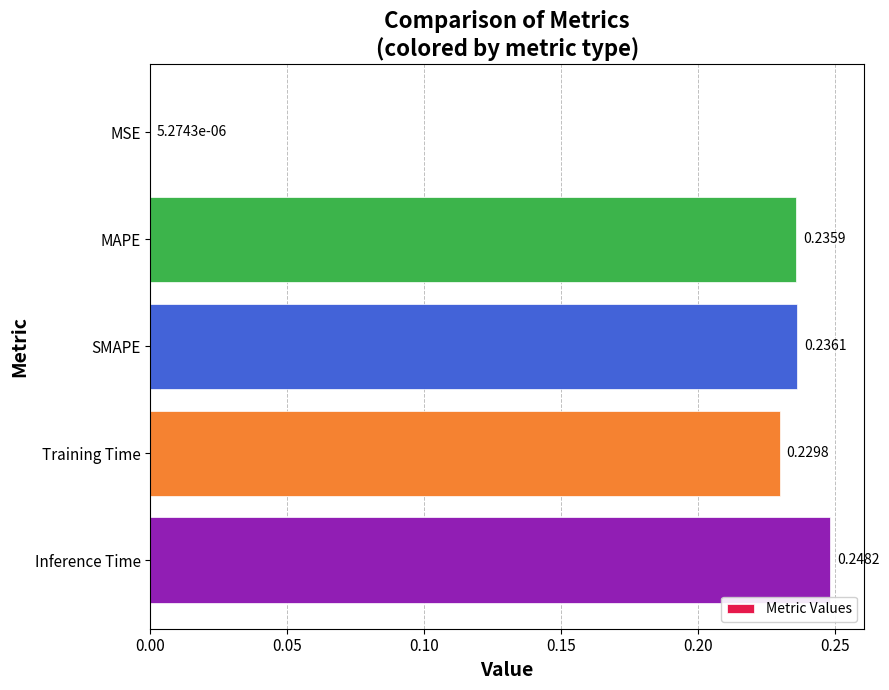

What is the change in value from MSE to MAPE?

+0.2